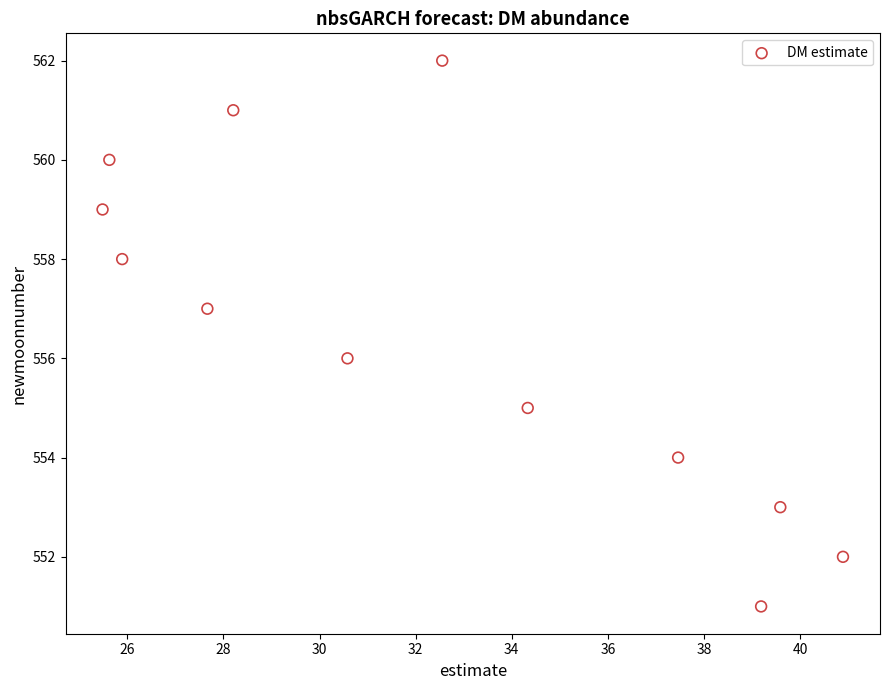

What is the range of Y values (max minus min)?

11